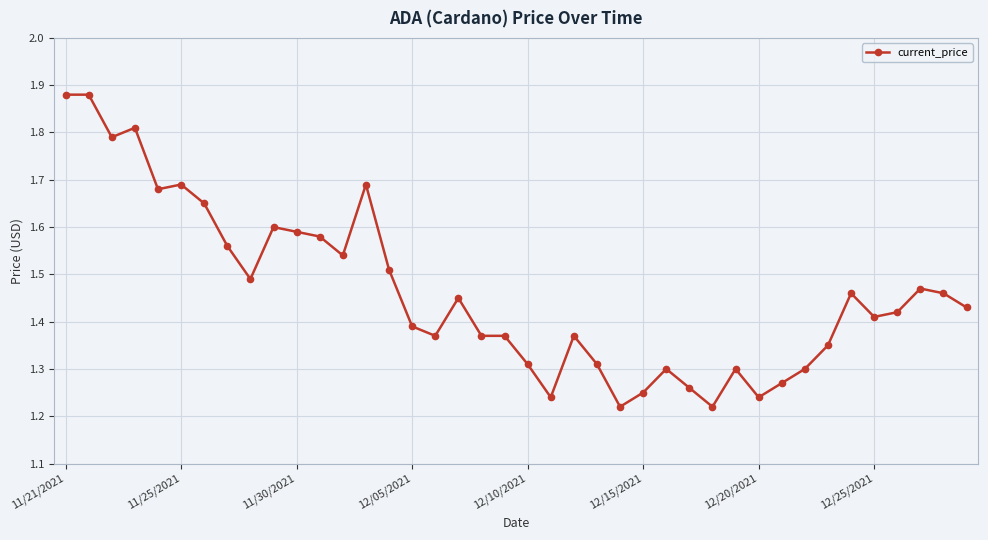

What is the sum of all values?

58.5